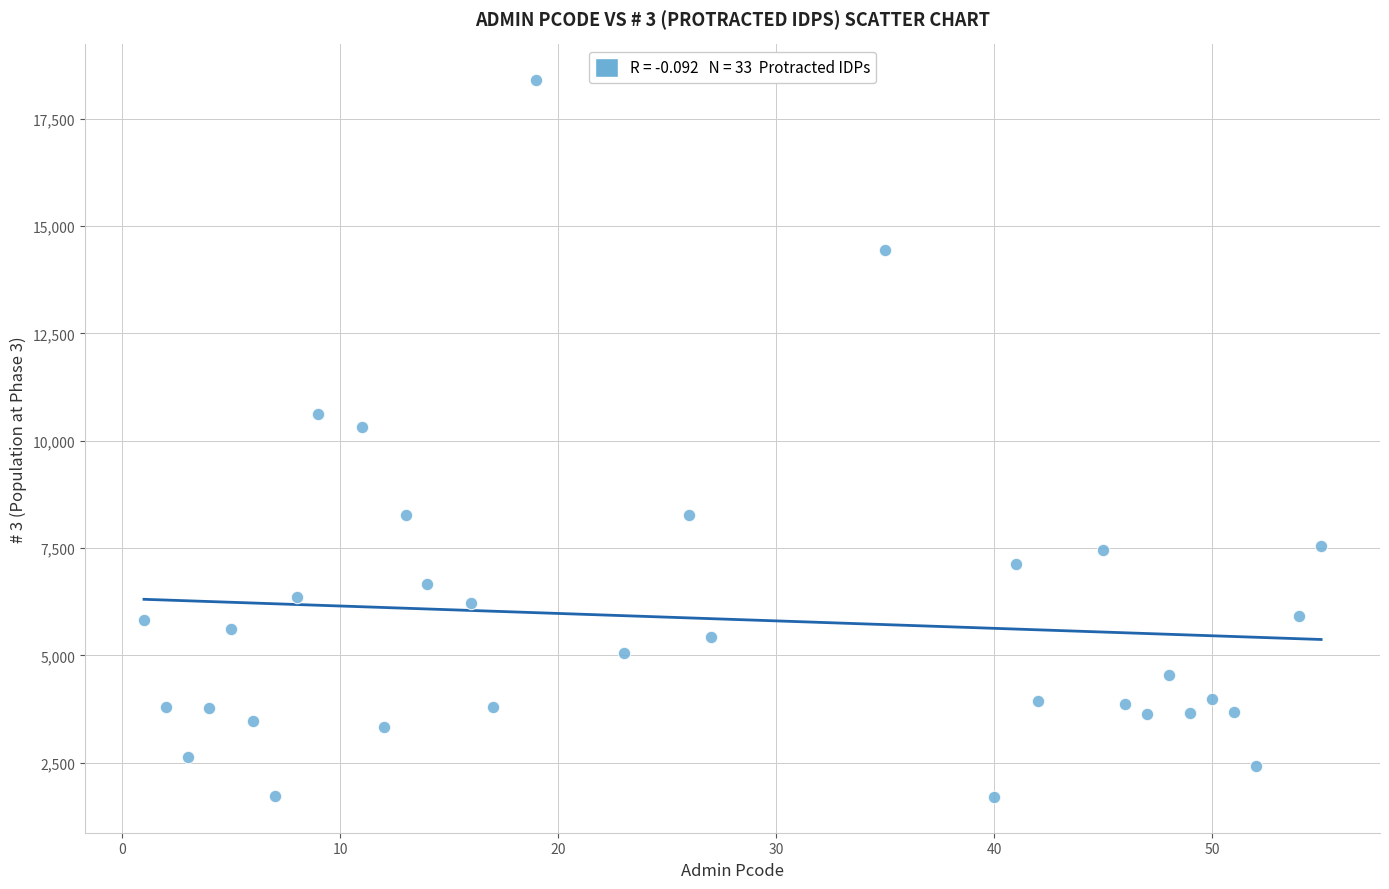

What is the range of X values (max minus min)?

54.0